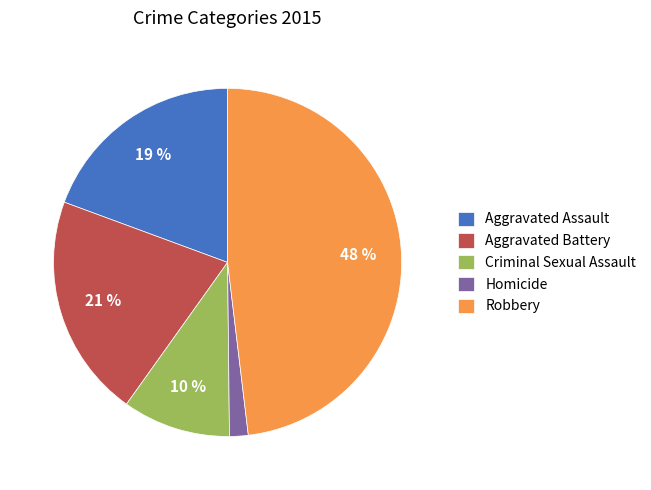

To the nearest percent, what is the difference between the largest and smallest slice percentages?

46%